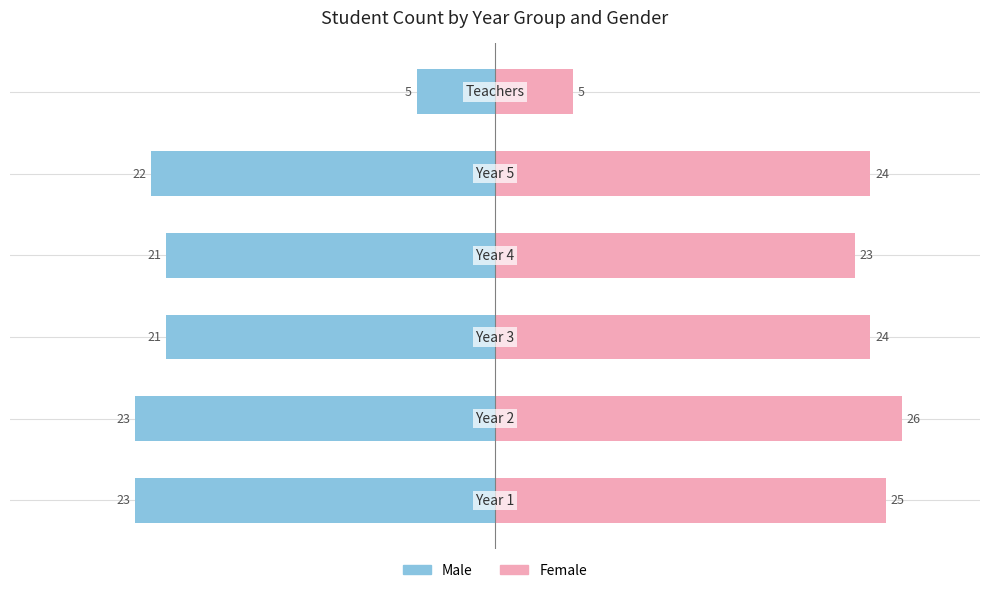

Which series has the largest range (max minus min)?

Female